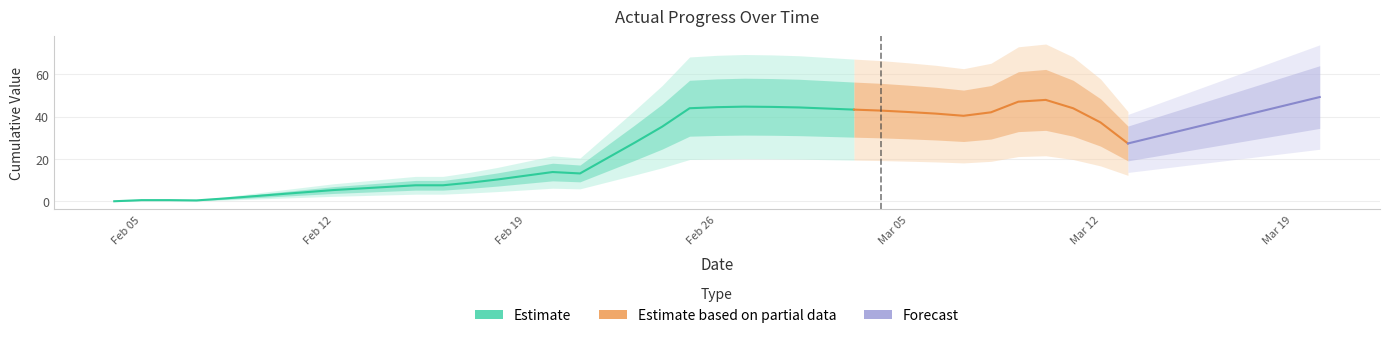

What is the average value?

24.0